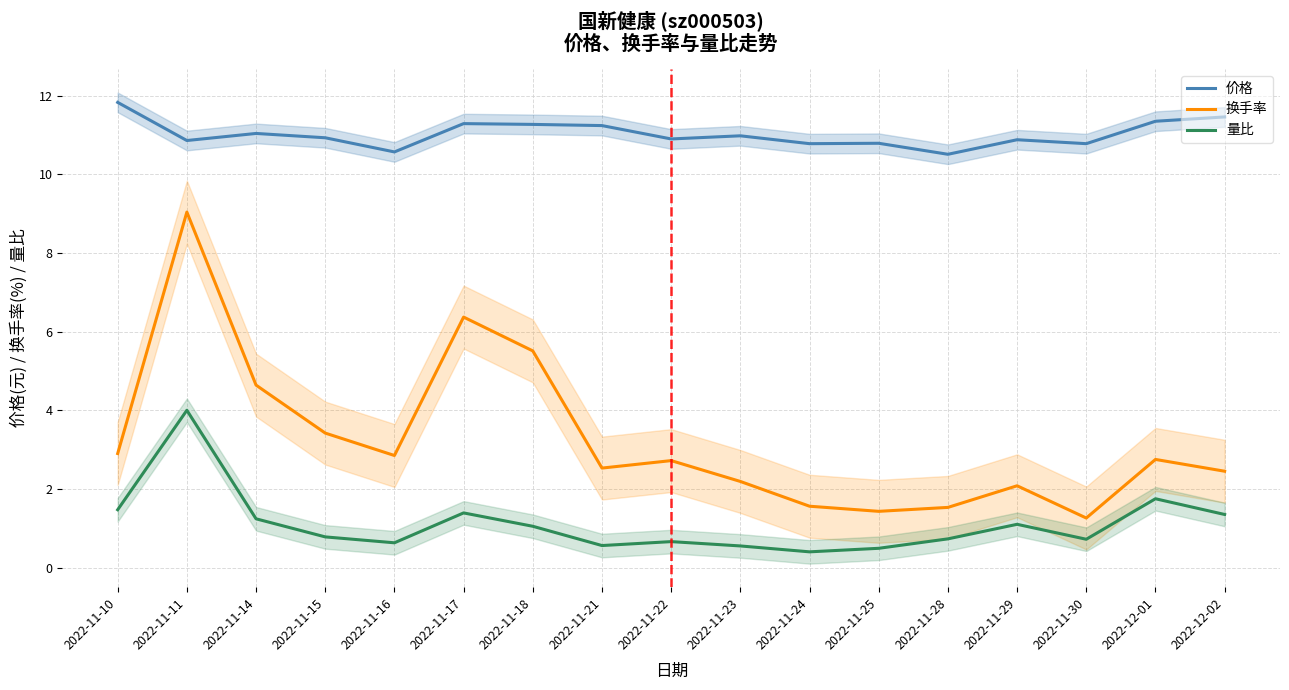

The 换手率 series shows 2.9 at 2022-11-18. True or false?

False